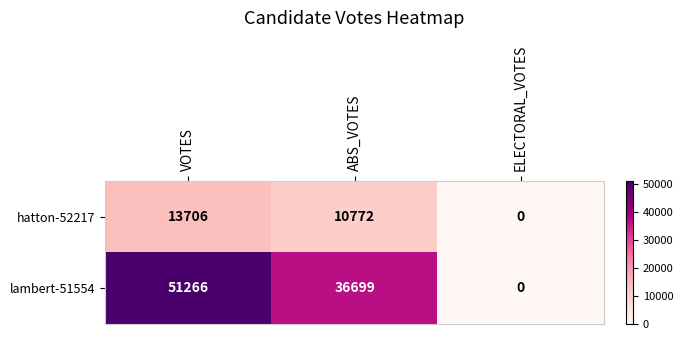

What is the spread (max minus min) of values at ABS_VOTES?

25927